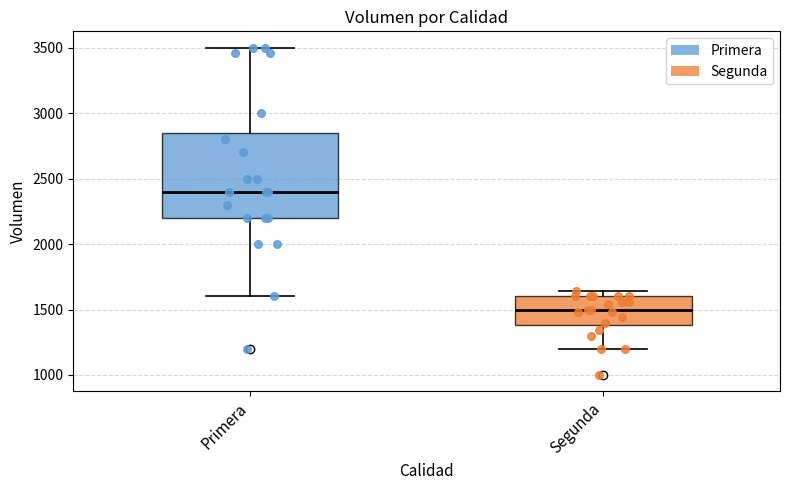

Where is the lower edge of the box for Segunda on the y-axis? The values are not printed on the chart, so give them approximately, as read against the axis.

1400